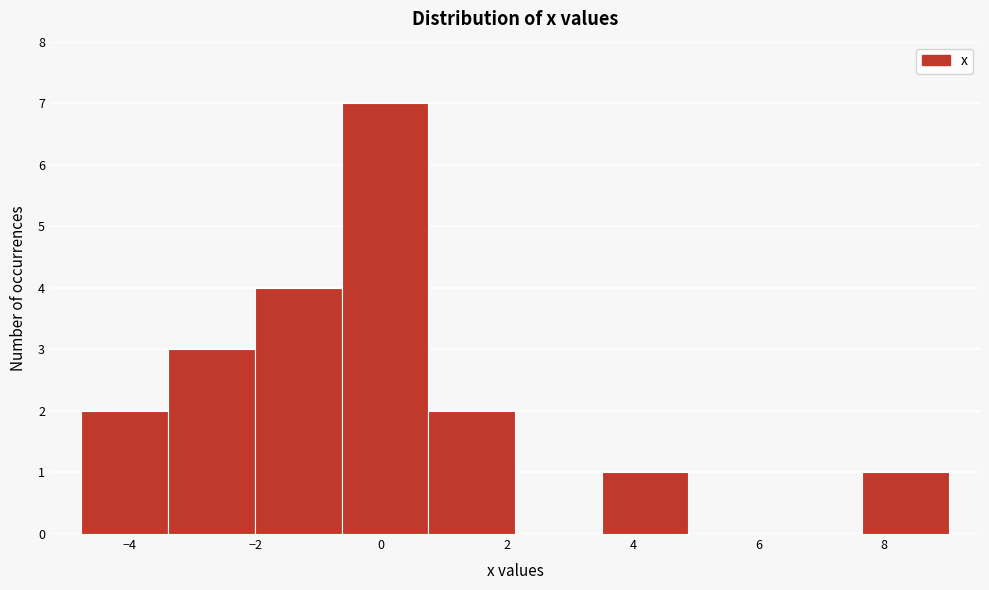

Reading left to right, transcribe this chart: for each bar, give the range it covers on the x-axis and its height. Neither the bar edges nor the heights are printed on the chart, so give them approximately, as read against the axes.

-4.8 to -3.4: 2
-3.4 to -2.0: 3
-2.0 to -0.6: 4
-0.6 to 0.8: 7
0.8 to 2.2: 2
2.2 to 3.6: 0
3.6 to 4.8: 1
4.8 to 6.2: 0
6.2 to 7.6: 0
7.6 to 9.0: 1